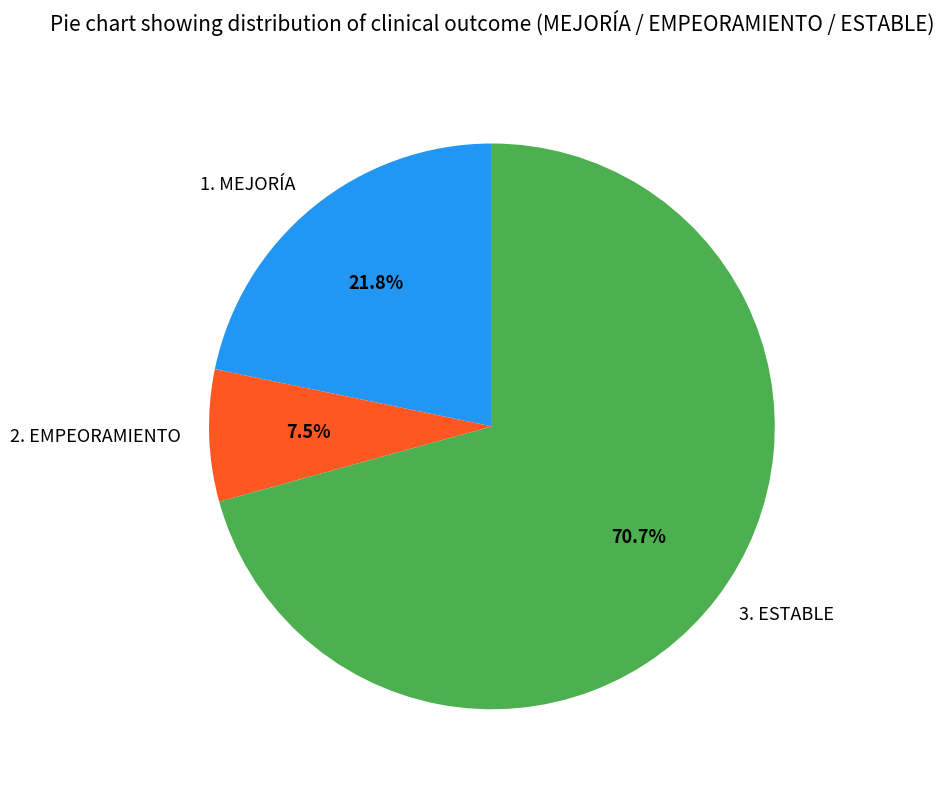

Approximately how many times larger is the value at 3. ESTABLE compared to 2. EMPEORAMIENTO?

9.4